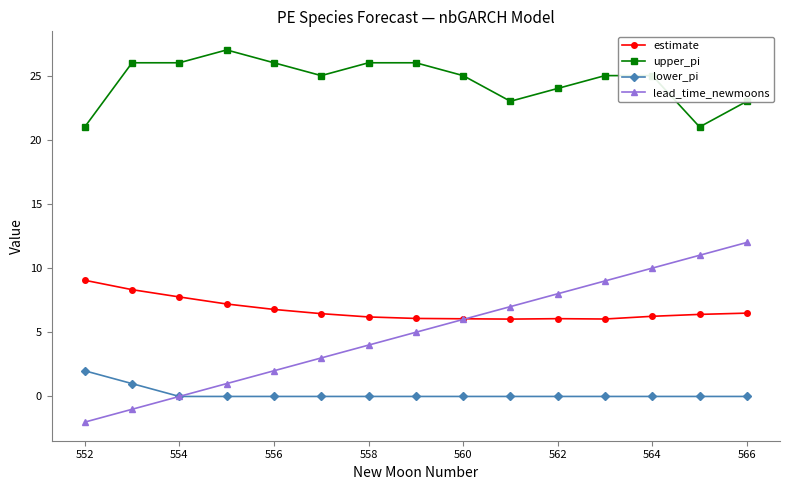

List the series in order of their peak value, lowest first.

lower_pi, estimate, lead_time_newmoons, upper_pi